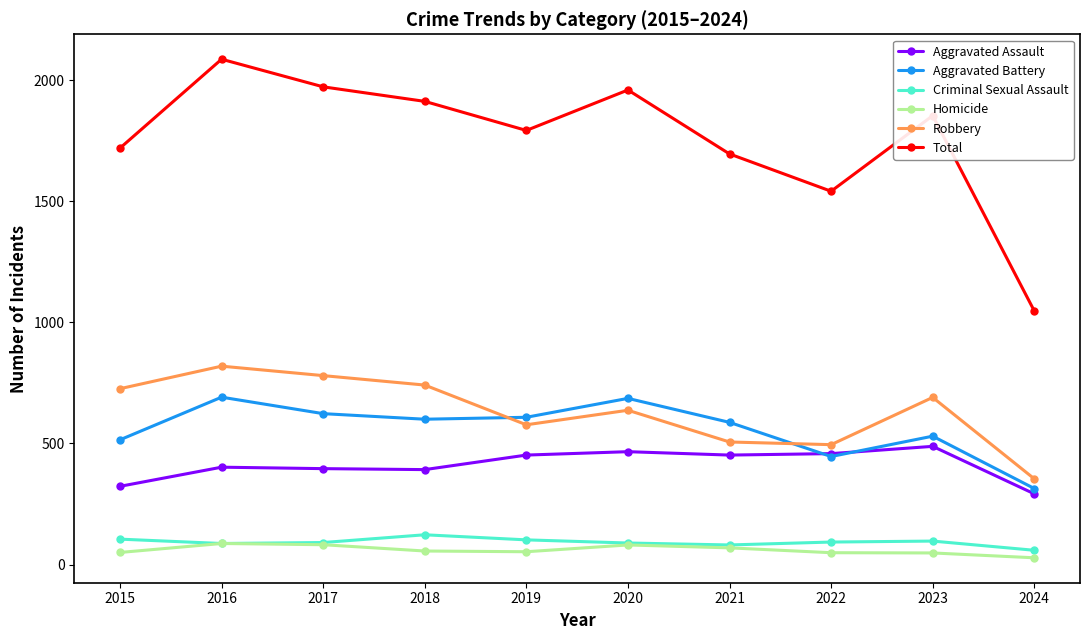

Which category has the highest value across all series?

2016